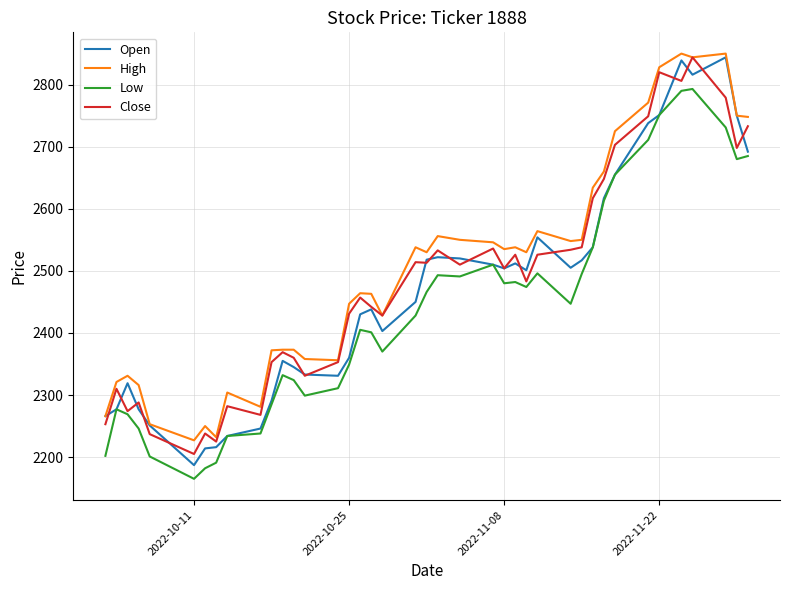

What is the minimum value shown in the chart?

2165